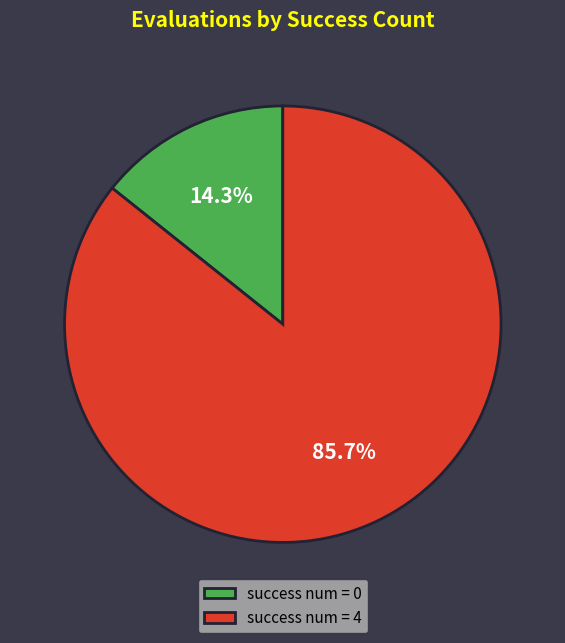

Combined, what portion of the pie is success num = 4 and success num = 0?

100.0%